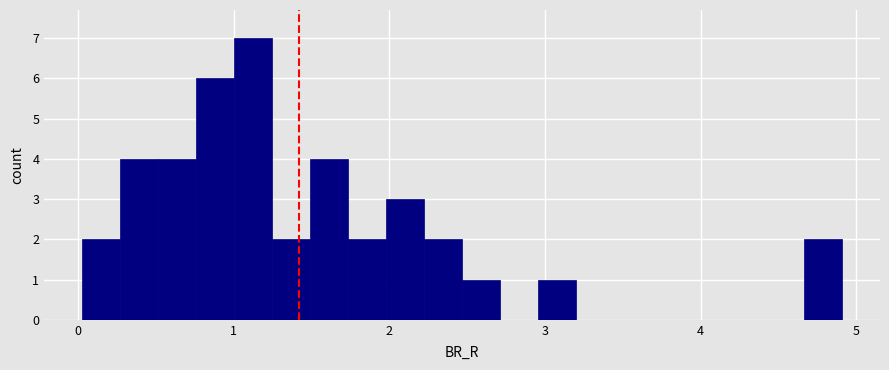

Around what value on the x-axis is the tallest bar? Give the approximate position of its centre, as read against the axis.

1.1